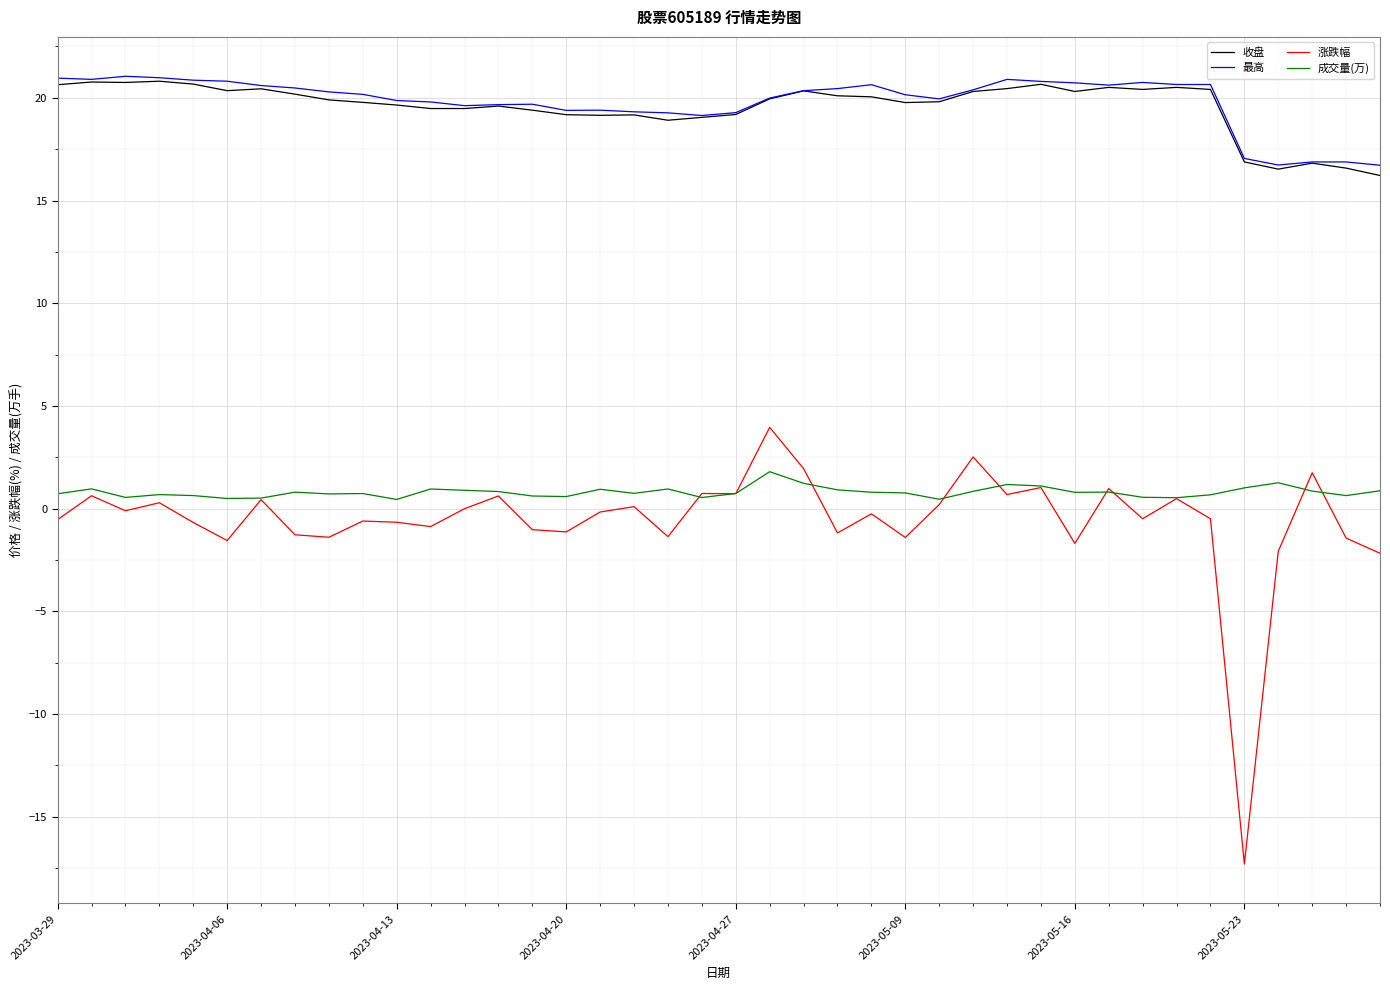

What is the minimum value shown in the chart?

-17.3